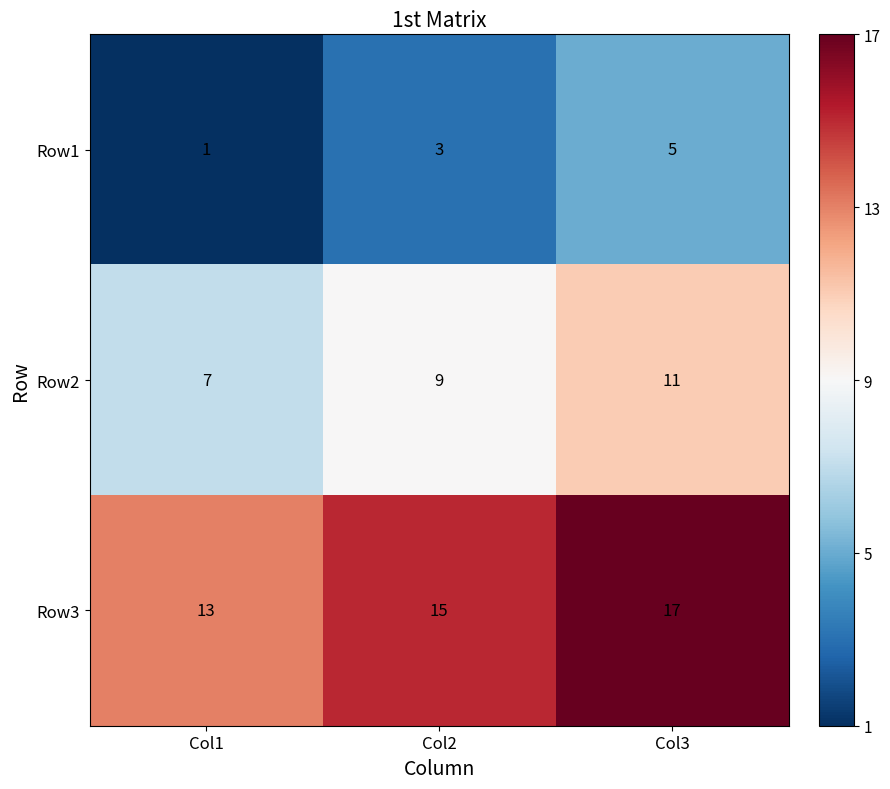

What is the sum of the Row3 values at Col3 and Col2?

32